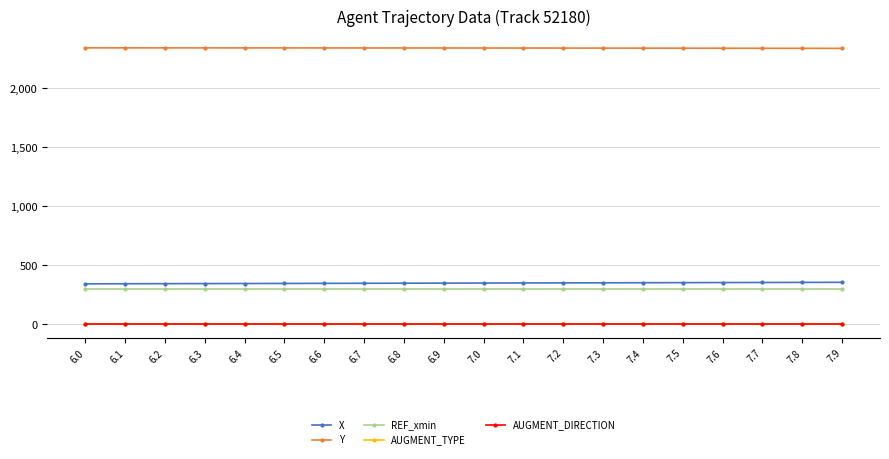

What are all the series names shown in the legend?

X, Y, REF_xmin, AUGMENT_TYPE, AUGMENT_DIRECTION